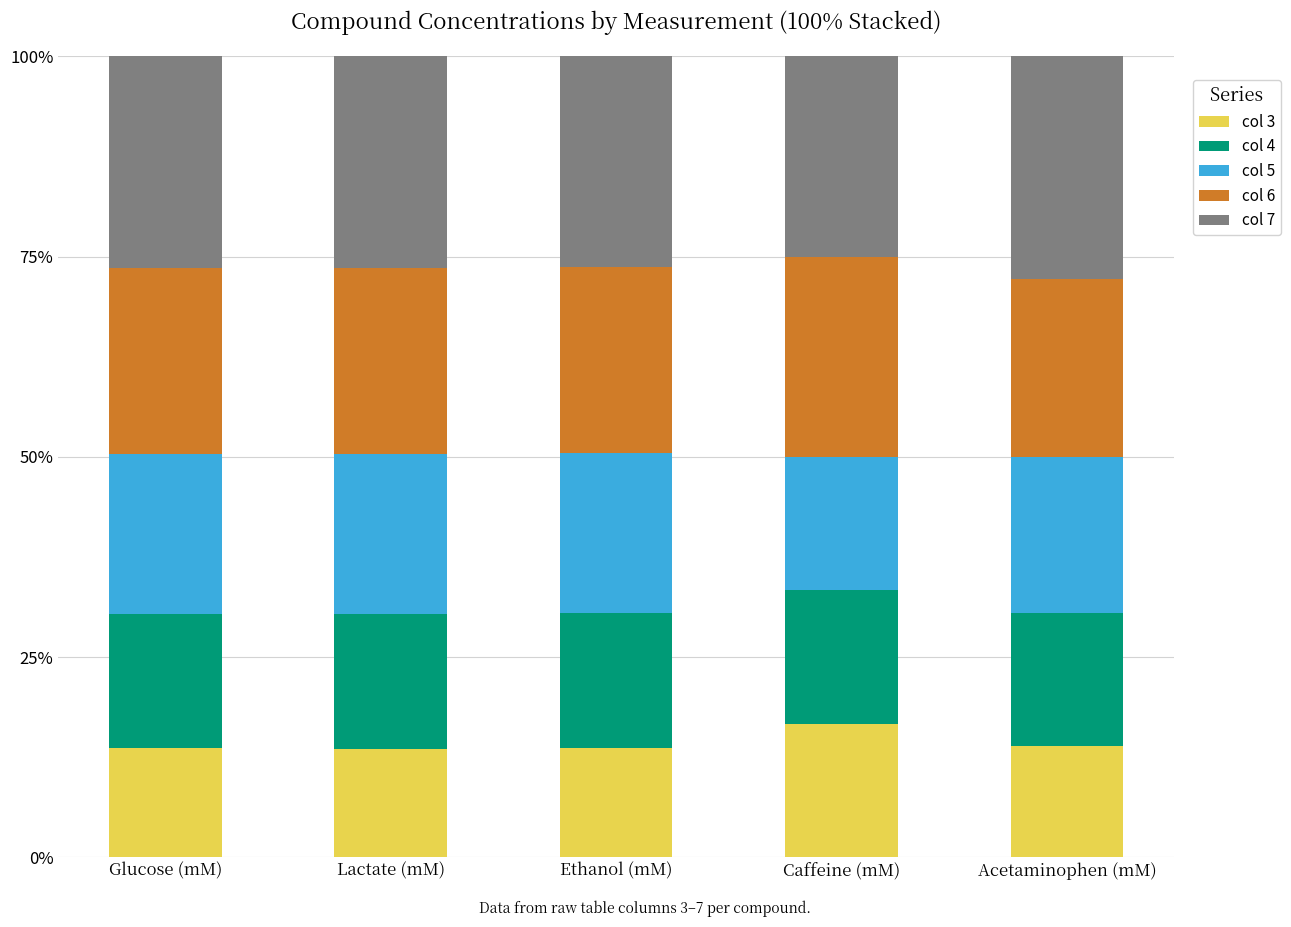

What is the highest value of the col 3 series?

16.7